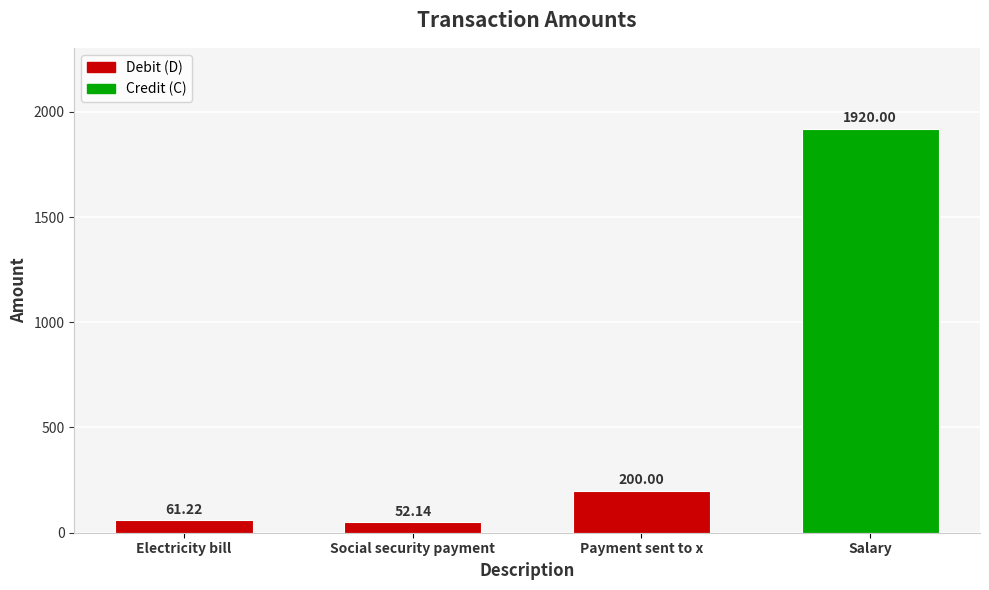

List the labels in order of value, largest first.

Salary, Payment sent to x, Electricity bill, Social security payment